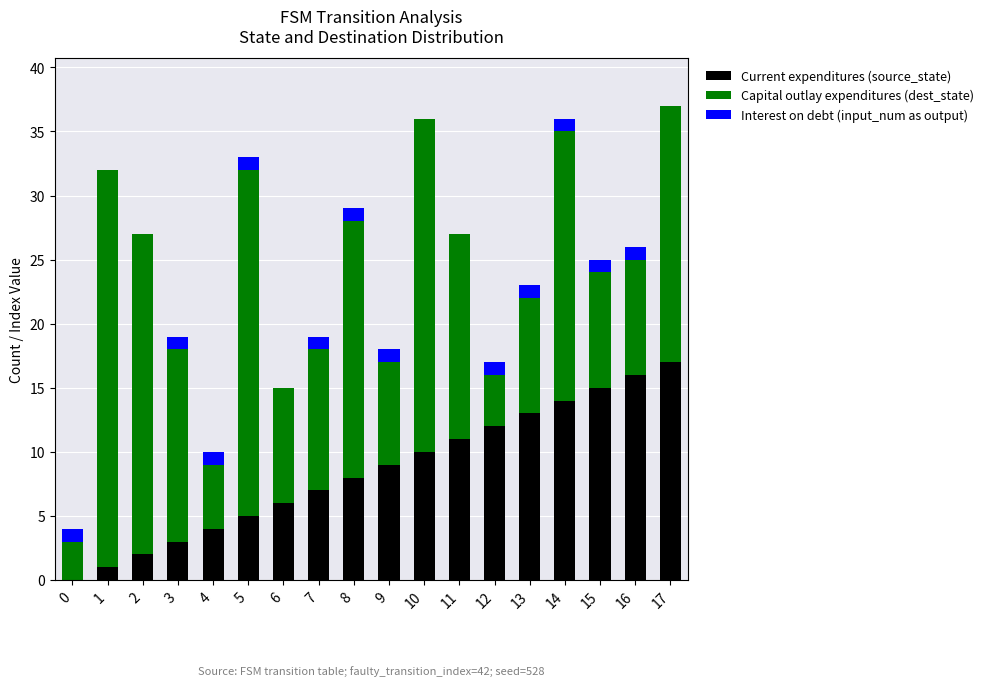

What is the approximate value of Current expenditures (source_state) at 9?

9